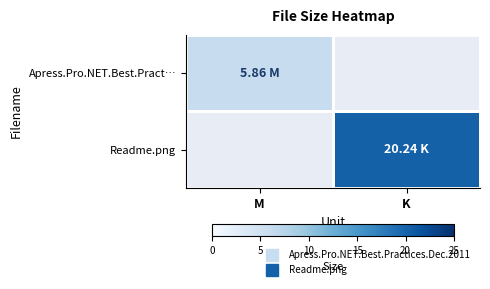

At M, list the series in order from largest to smallest.

Apress.Pro.NET.Best.Pract…, Readme.png